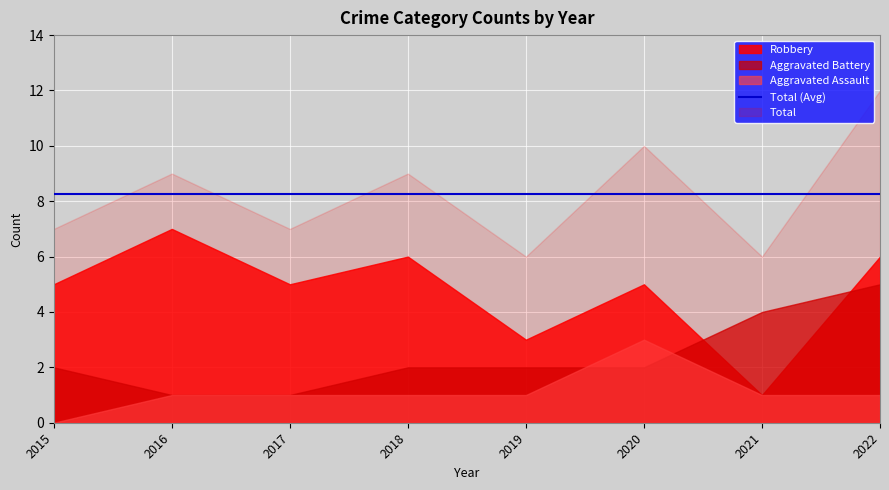

Where is Aggravated Assault nearest to the value 1?

2016